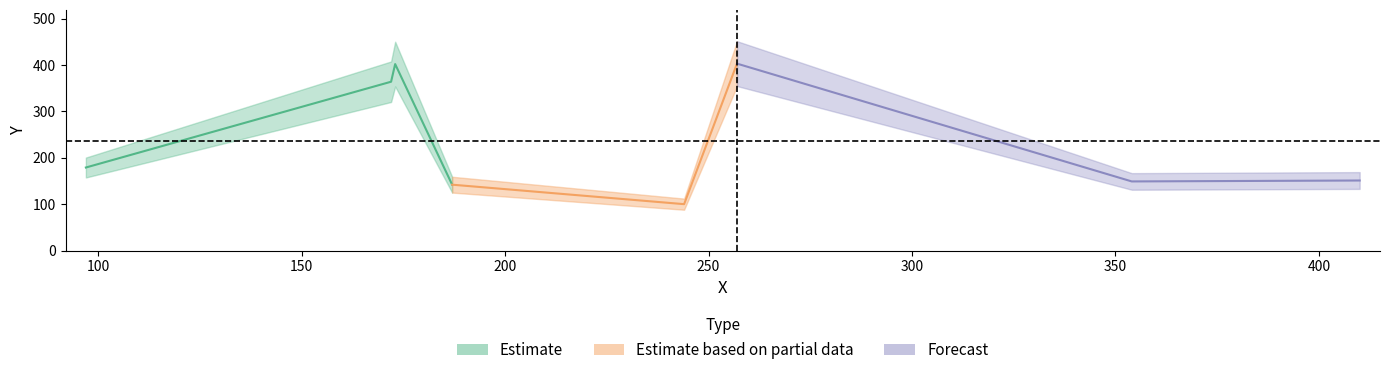

What is the smallest value displayed?

100